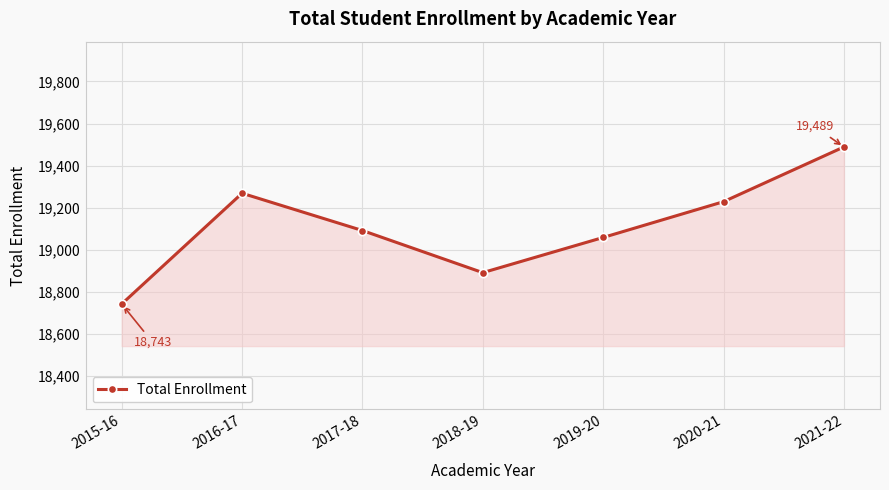

Which has a higher value, 2016-17 or 2021-22?

2021-22